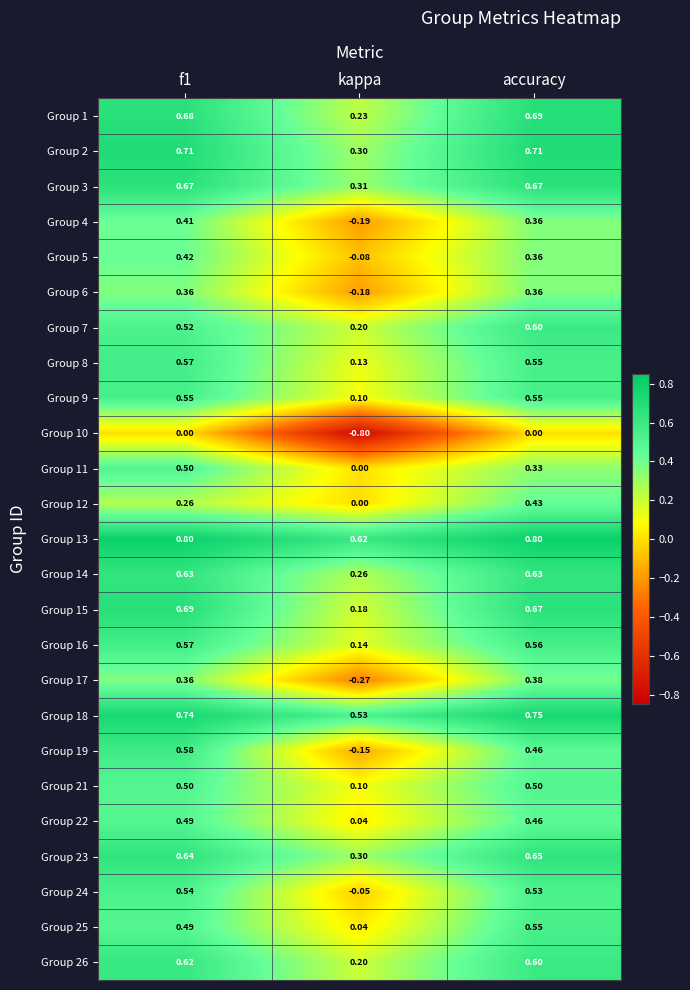

What is the total value across all series at f1?

13.3